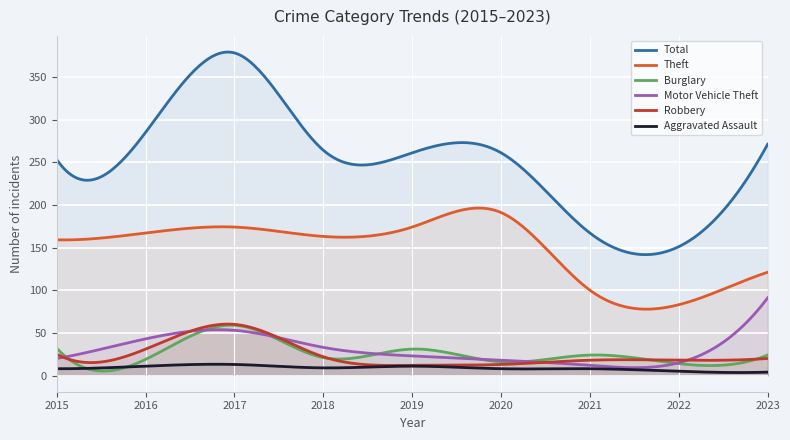

What is the sum of the Robbery values at 2021 and 2019?

30